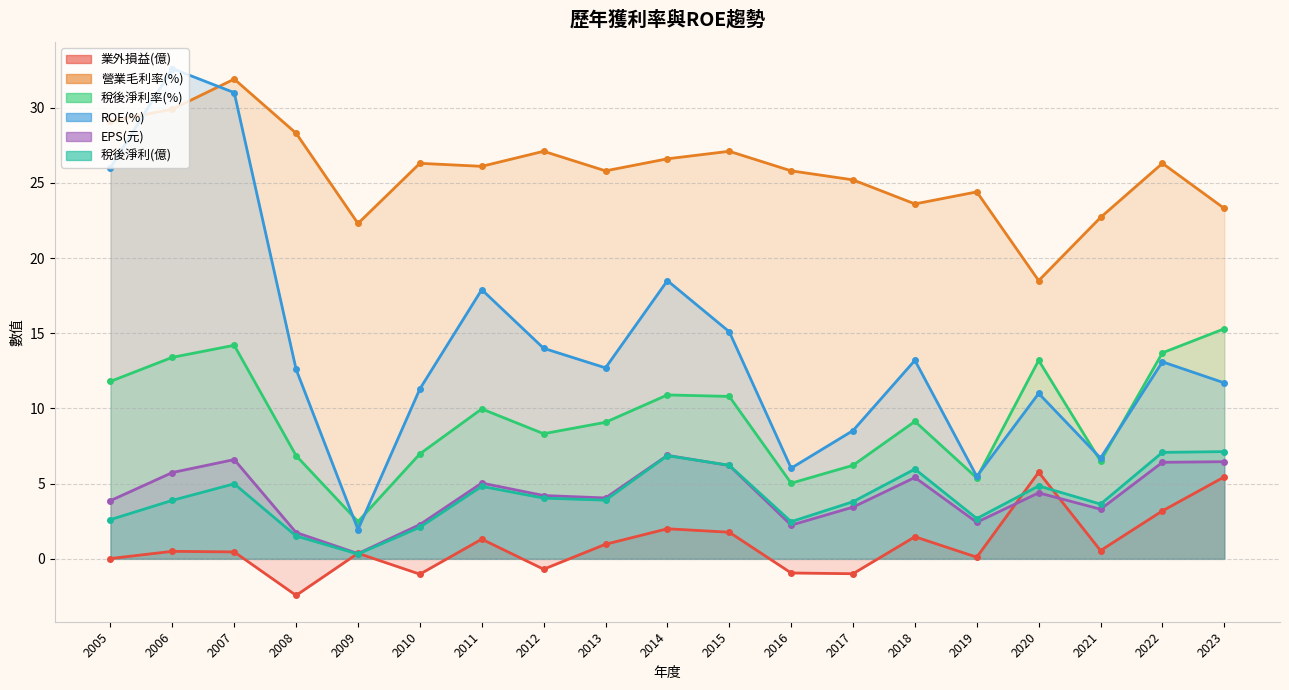

True or false: EPS(元) has a value of 2.3 at 2010.

True